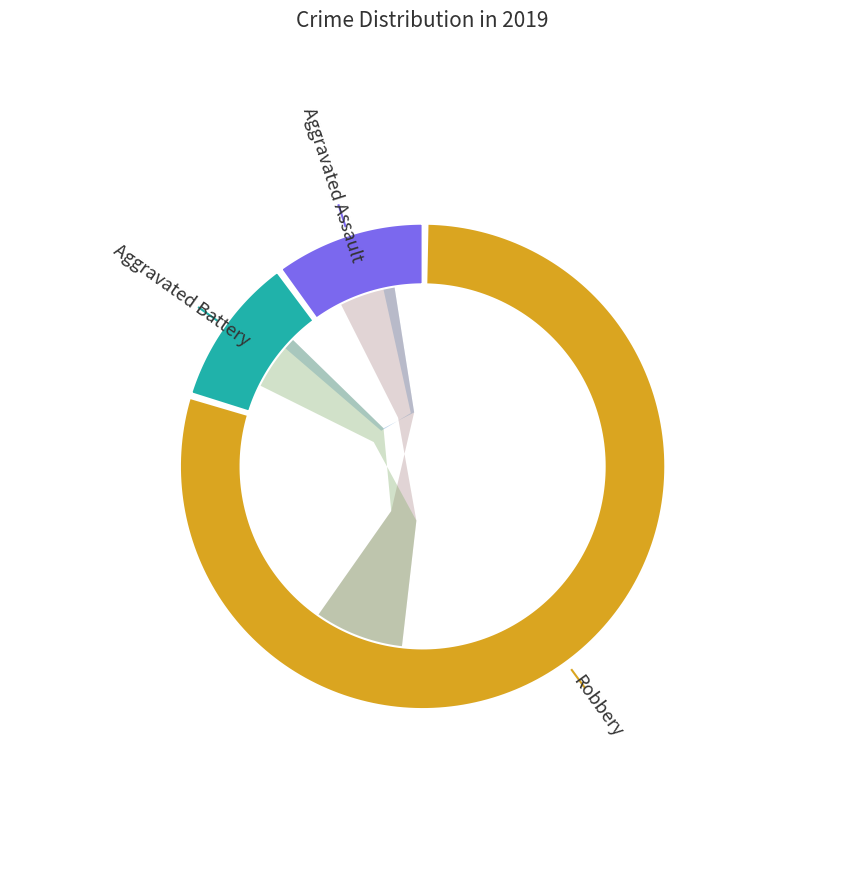

To the nearest percent, what is the difference between the largest and smallest slice percentages?

70%